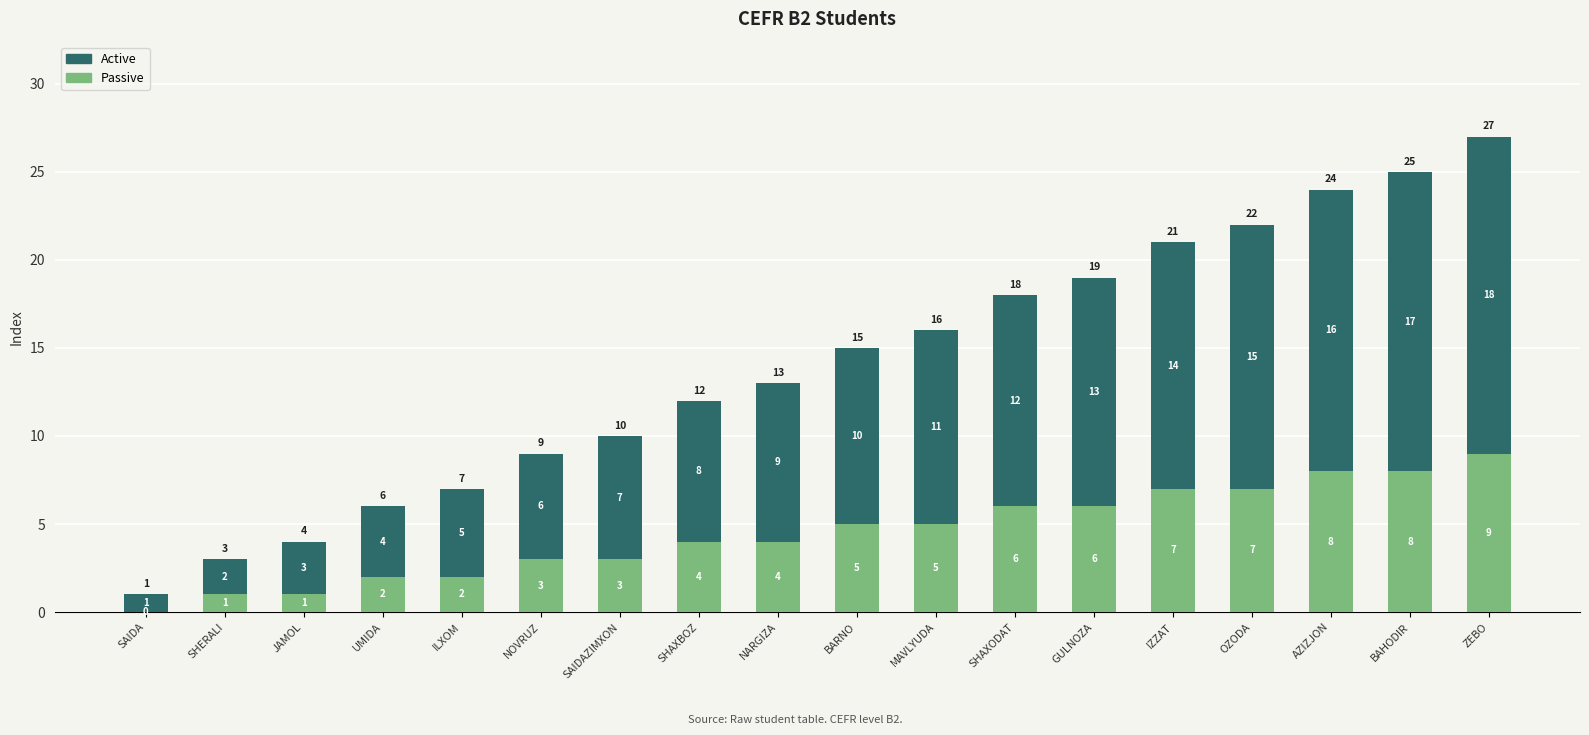

How many Passive values are between 2 and 7?

12